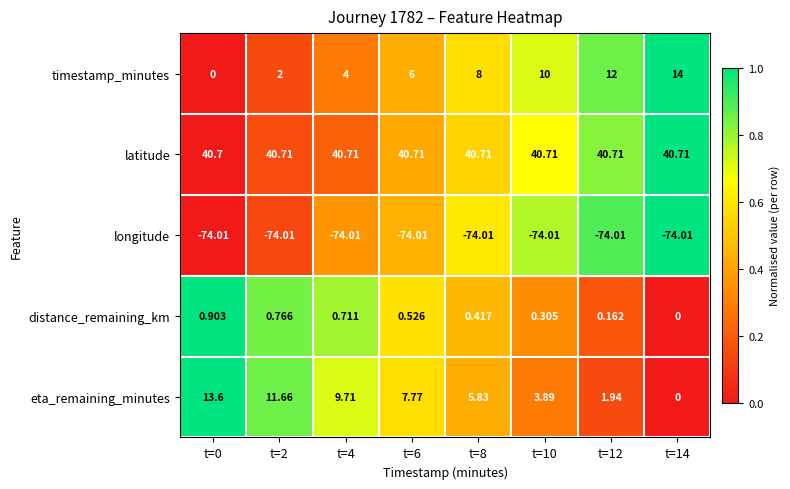

Is the value of latitude at t=8 greater than the value of eta_remaining_minutes at t=8?

Yes